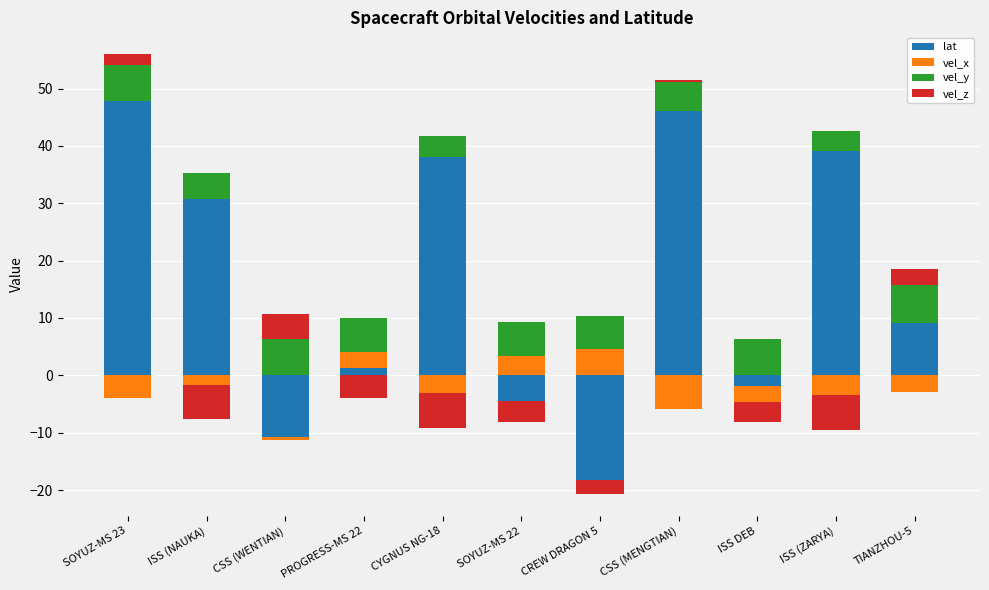

How many values in vel_z are above zero?

4